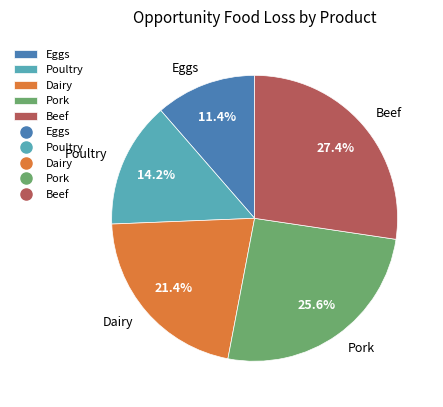

Which has a higher value, Dairy or Eggs?

Dairy